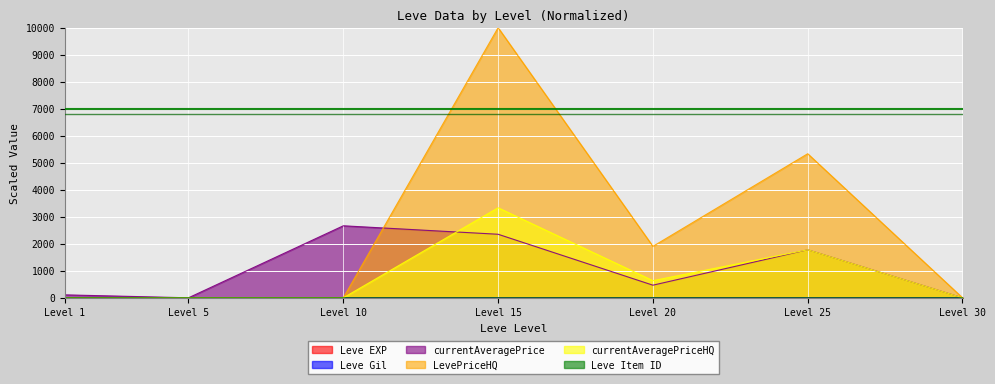

What is the maximum value shown in the chart?

10000.0